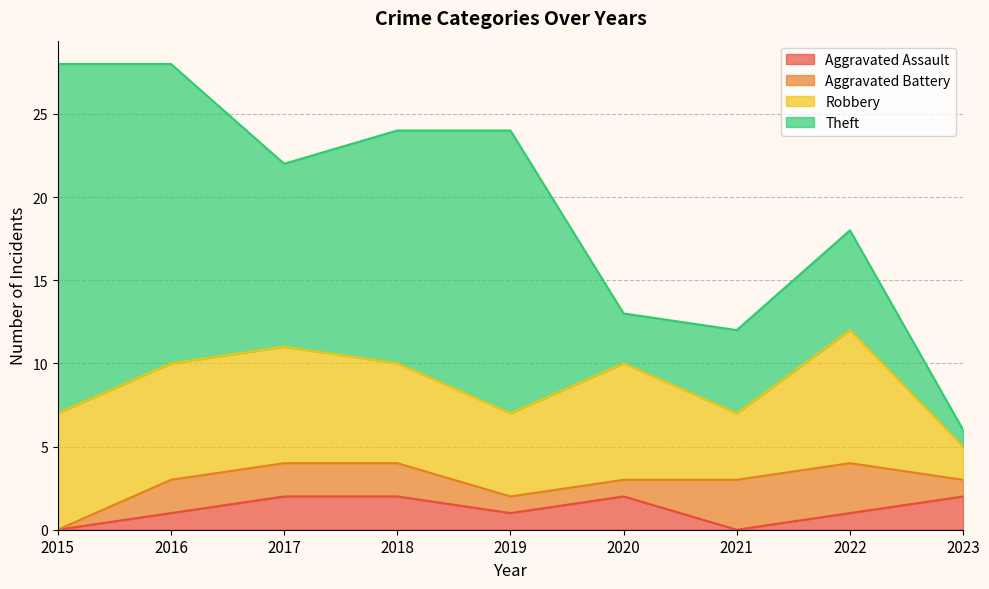

Reading right to left, extract all data points from this chart.

Aggravated Assault: 2023=2	2022=1	2021=0	2020=2	2019=1	2018=2	2017=2	2016=1	2015=0
Aggravated Battery: 2023=1	2022=3	2021=3	2020=1	2019=1	2018=2	2017=2	2016=2	2015=0
Robbery: 2023=2	2022=8	2021=4	2020=7	2019=5	2018=6	2017=7	2016=7	2015=7
Theft: 2023=1	2022=6	2021=5	2020=3	2019=17	2018=14	2017=11	2016=18	2015=21